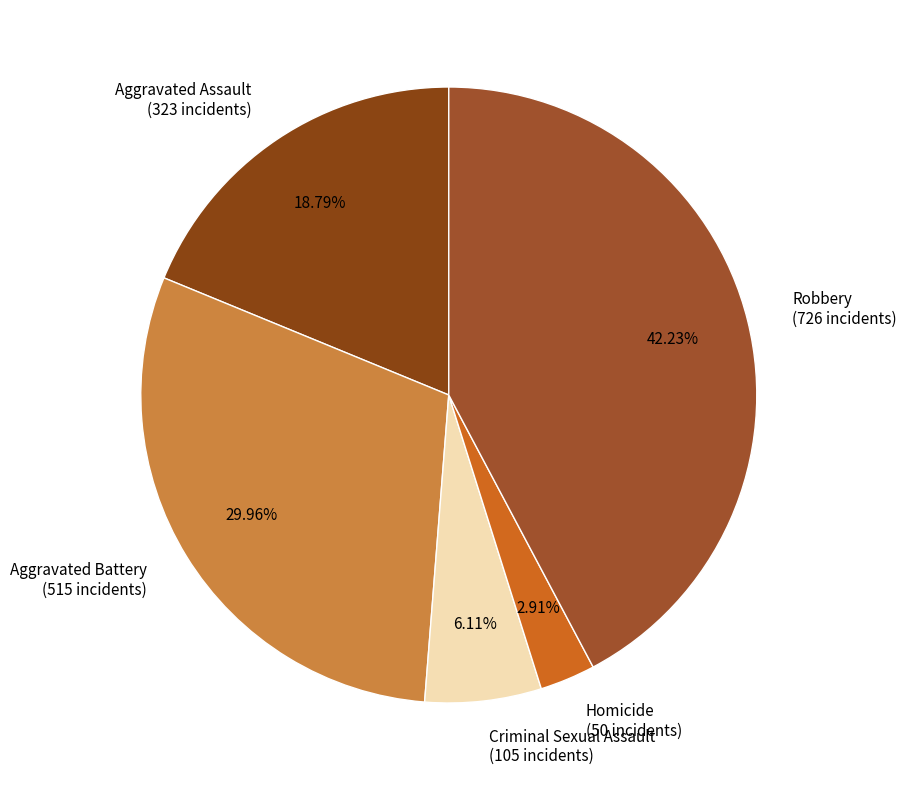

Count the number of slices in the pie.

5